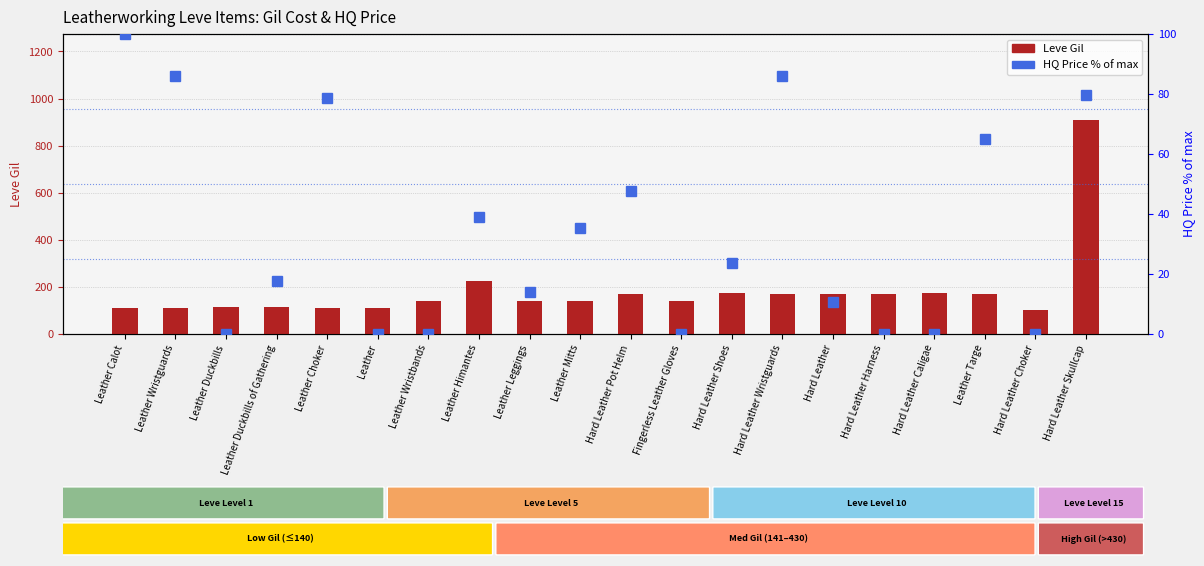

Reading right to left, extract all data points from this chart.

Leve Gil: 910.0	100.0	170.0	172.0	170.0	170.0	170.0	172.0	140.0	170.0	140.0	140.0	224.0	140.0	112.0	112.0	113.0	113.0	112.0	112.0
HQ Price % of max: 79.6	0.0	65.1	0.0	0.0	10.6	86.1	23.8	0.0	47.8	35.3	14.2	38.9	0.0	0.0	78.8	17.7	0.0	86.1	100.0